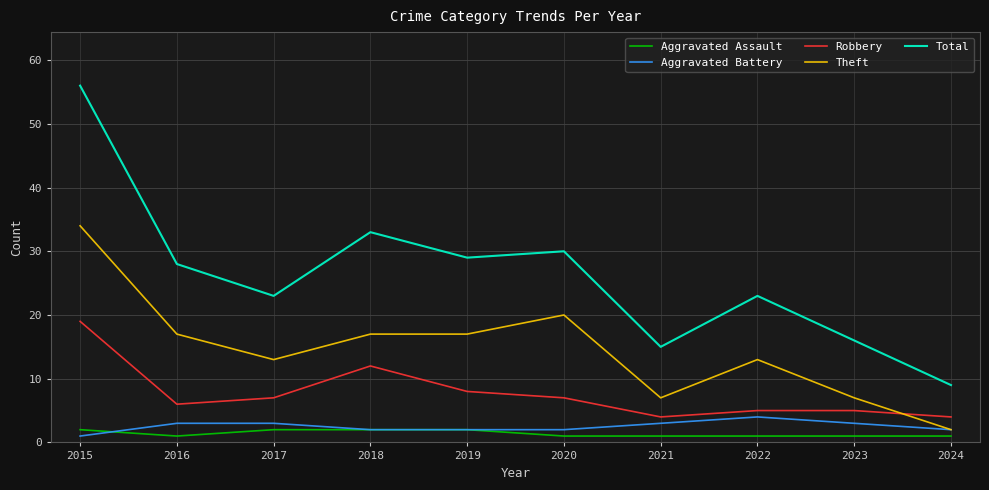

Rank the series by their maximum value, from highest to lowest.

Total, Theft, Robbery, Aggravated Battery, Aggravated Assault